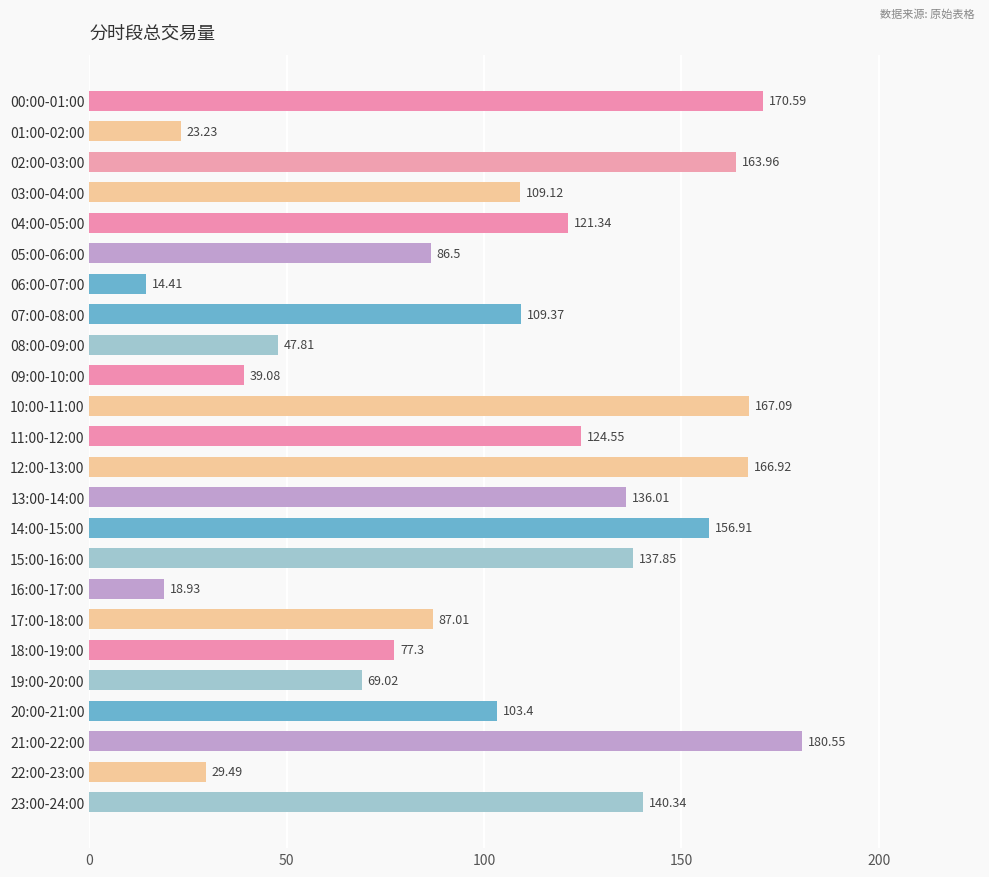

Are the bars horizontal?

Yes